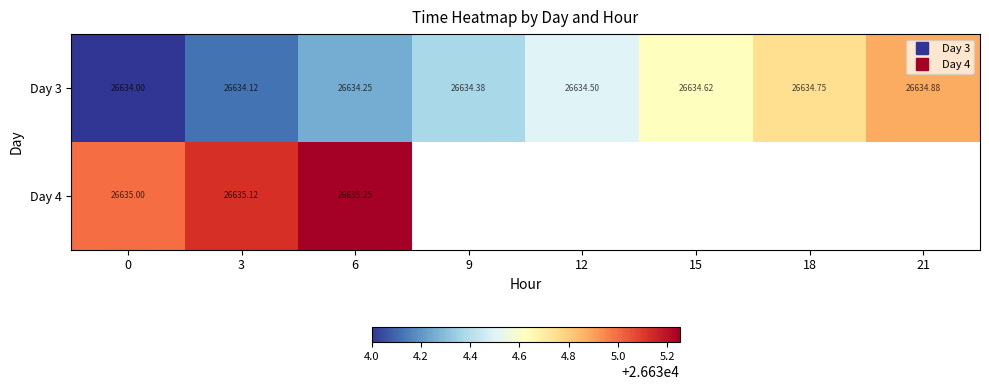

Which series has the widest spread of values?

Day 3